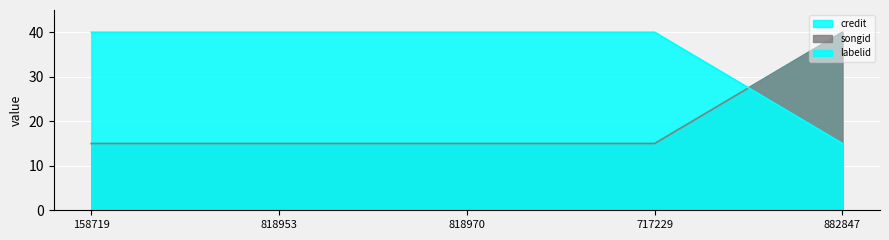

True or false: labelid and songid cross at least once.

True